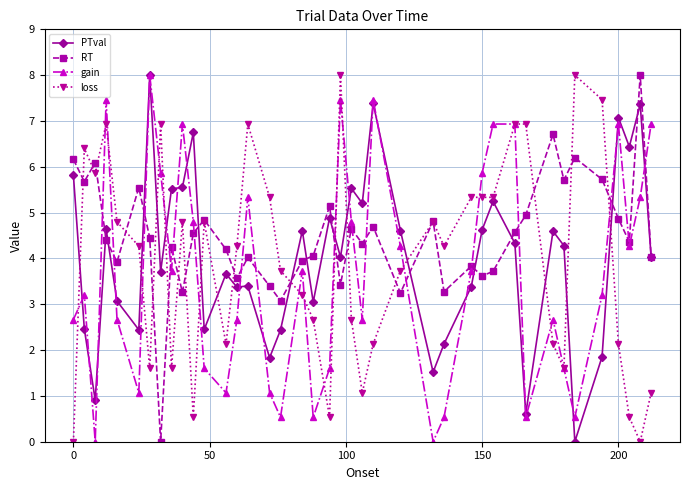

What is the greatest value displayed?

8.0